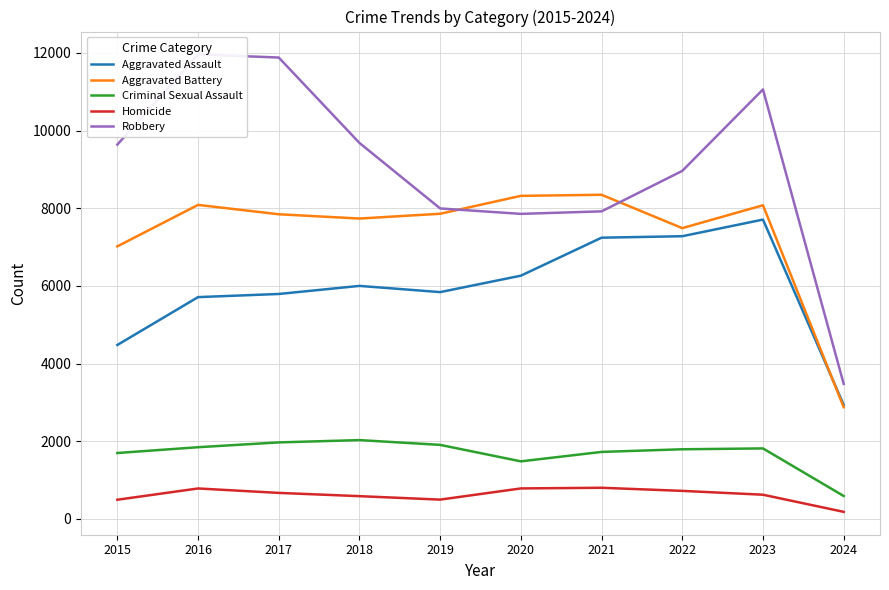

What is the value of the Aggravated Assault point at the 7th from the left?

7242